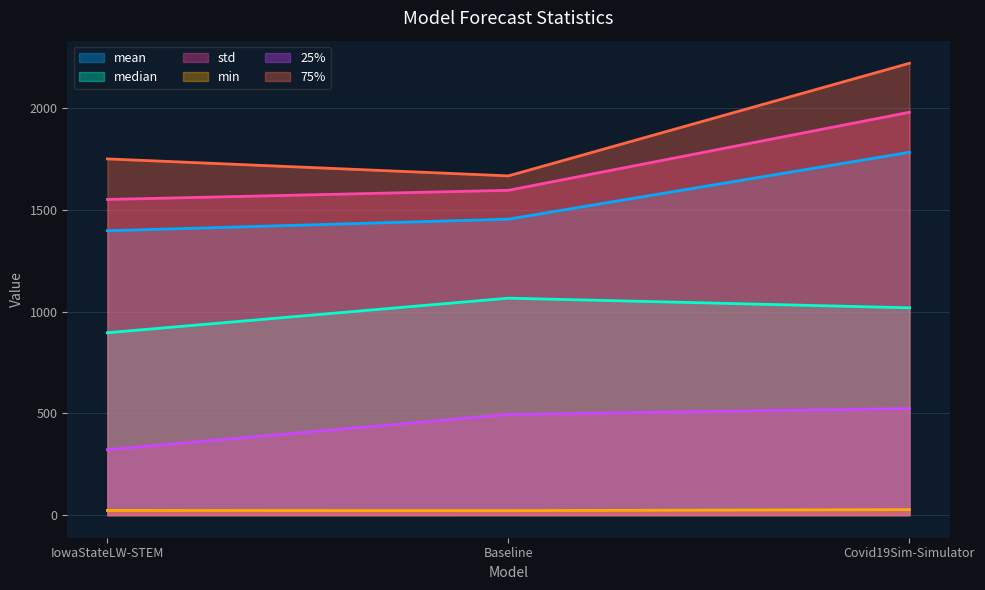

True or false: 75% has a value of 682.2 at Baseline.

False